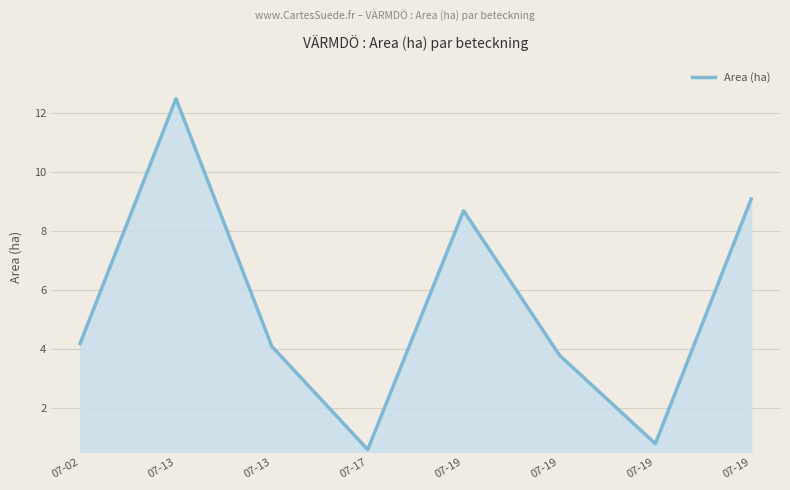

How many lines are shown in the chart?

1